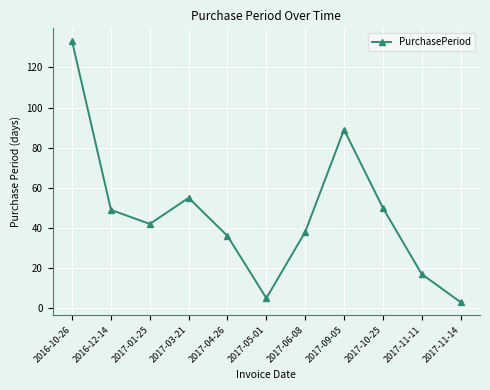

What is the sum of all values?

517